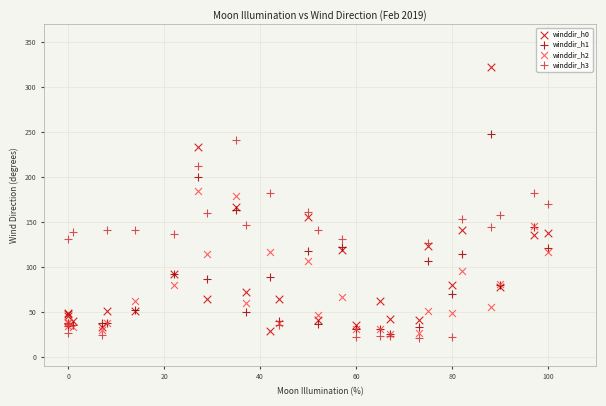

Which series has the largest Y range (max minus min)?

winddir_h0